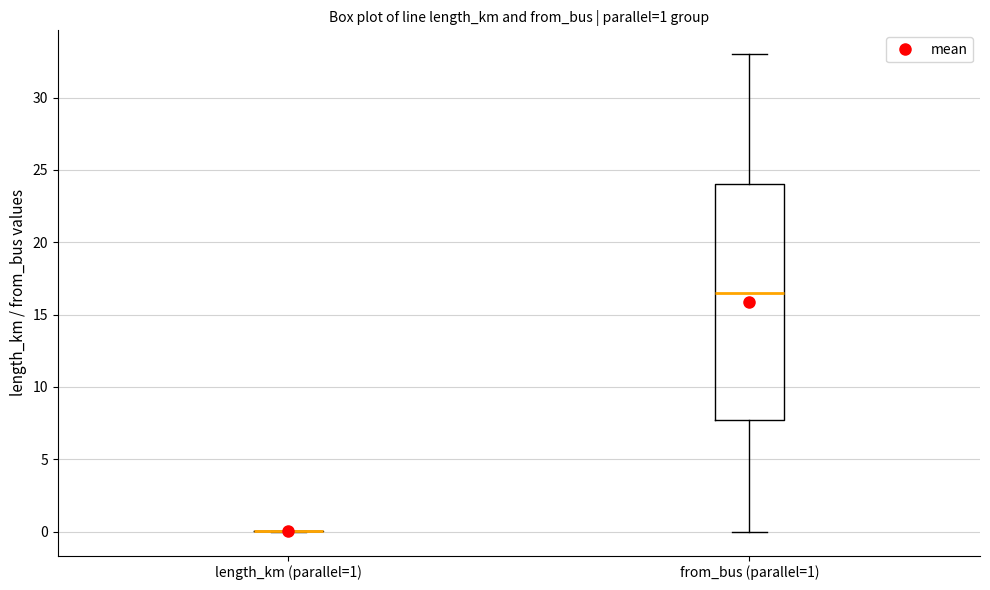

Which box is the tallest, from its lower edge to its upper edge?

from_bus (parallel=1)